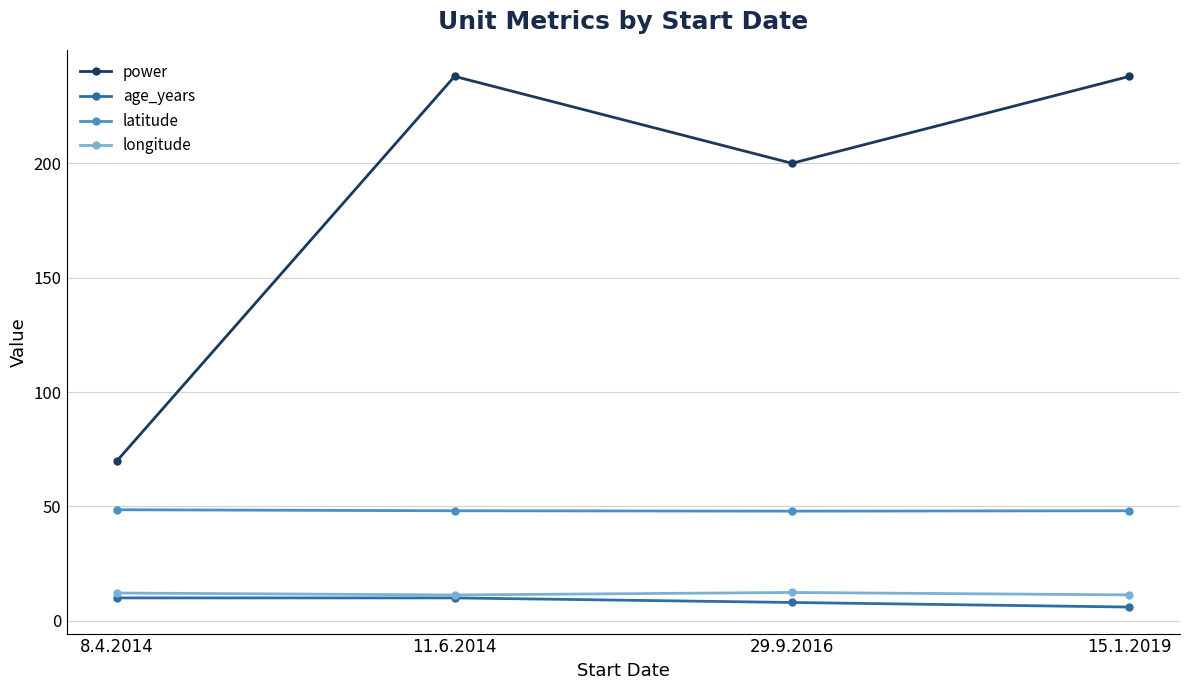

The value of power at 8.4.2014 is 70.0. True or false?

True